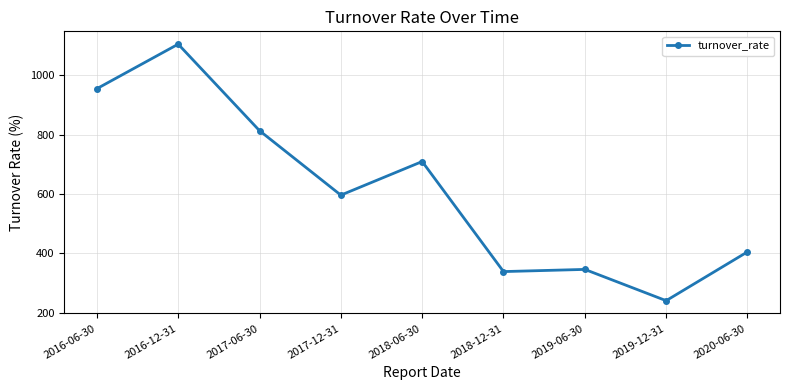

What is the sum of all values?

5509.4